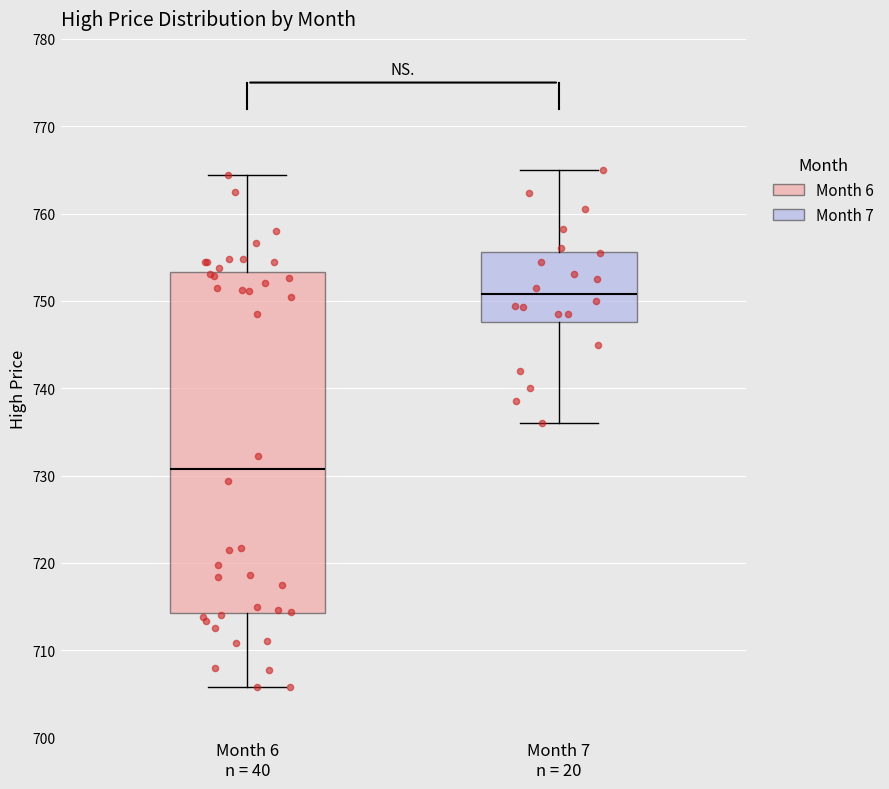

Reading left to right, read every box against the y-axis: the position of its median line, the range the box covers, and the ends of its whiskers. The values are not printed on the chart, so give them approximately, as read against the axis.

Month 6 n = 40: median 731, box 714 to 753, whiskers 706 to 764
Month 7 n = 20: median 751, box 748 to 756, whiskers 736 to 765